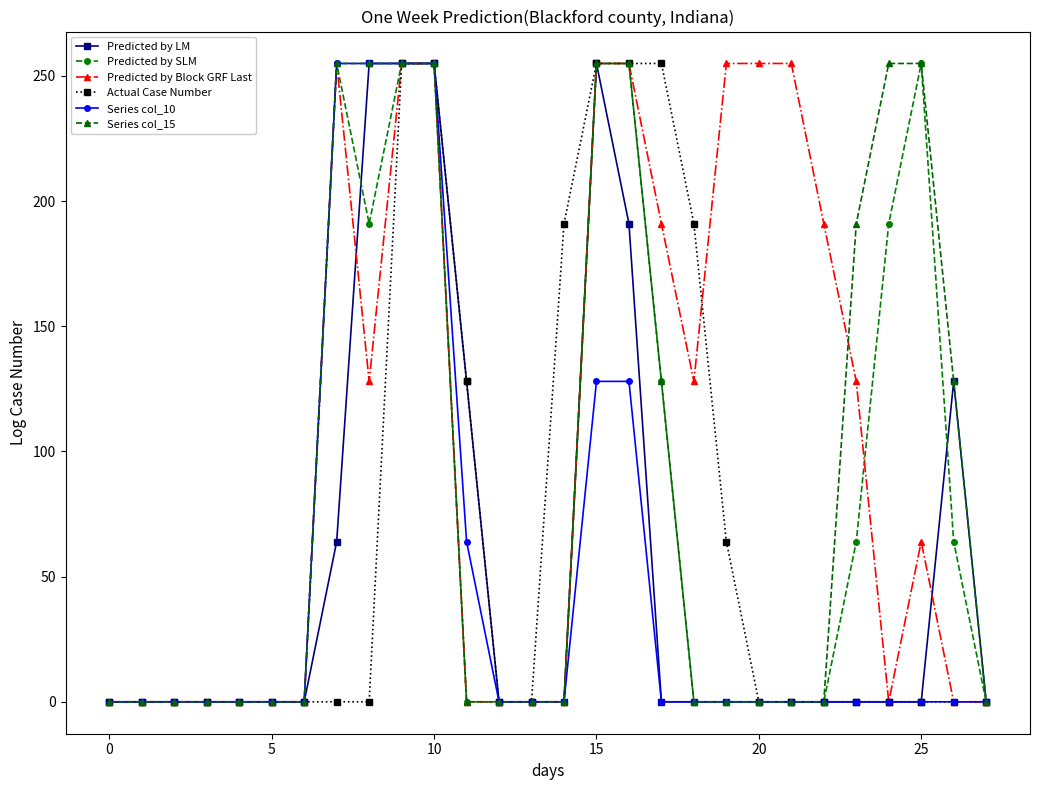

What is the greatest value displayed?

255